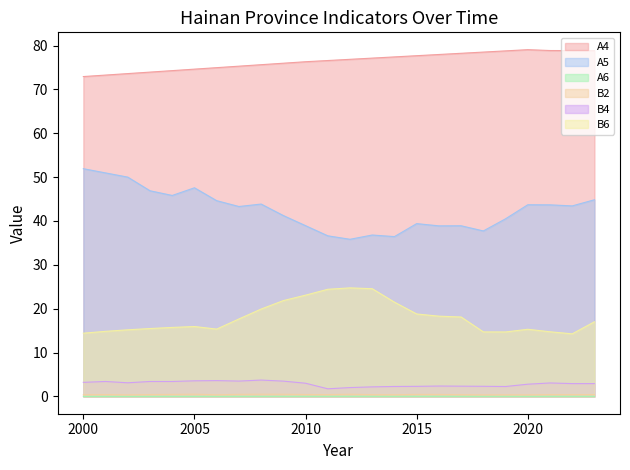

True or false: B6 and A5 cross at least once.

False